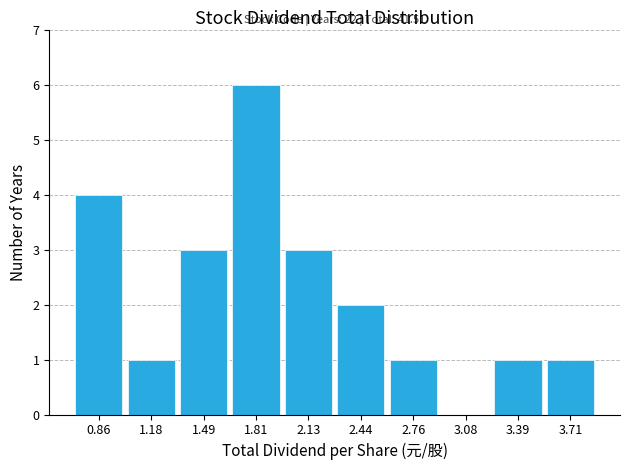

Which range on the x-axis has the tallest bar?

1.65 to 1.95